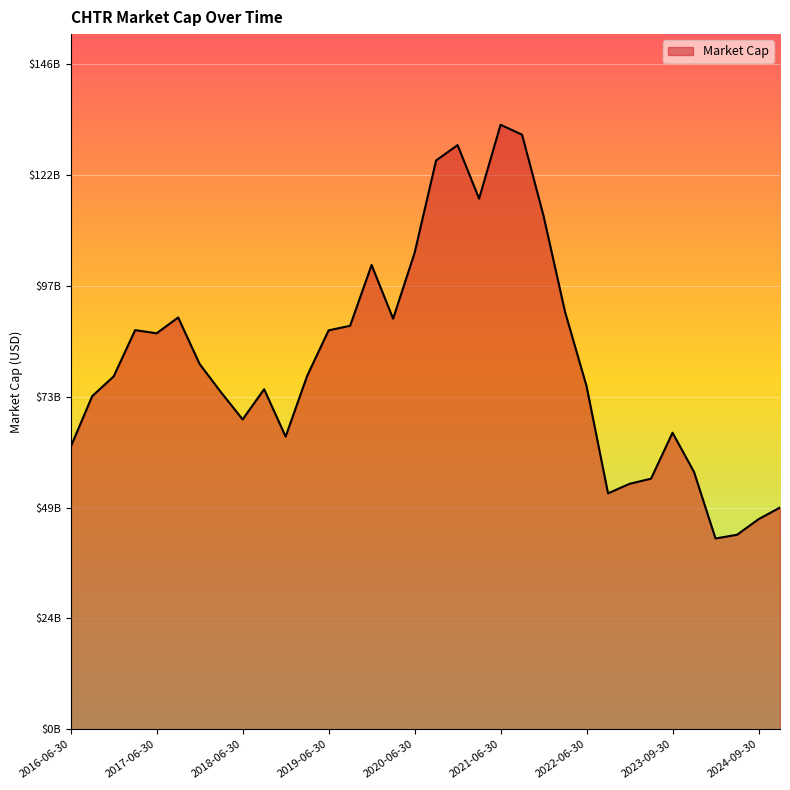

What is the average value?

81.2